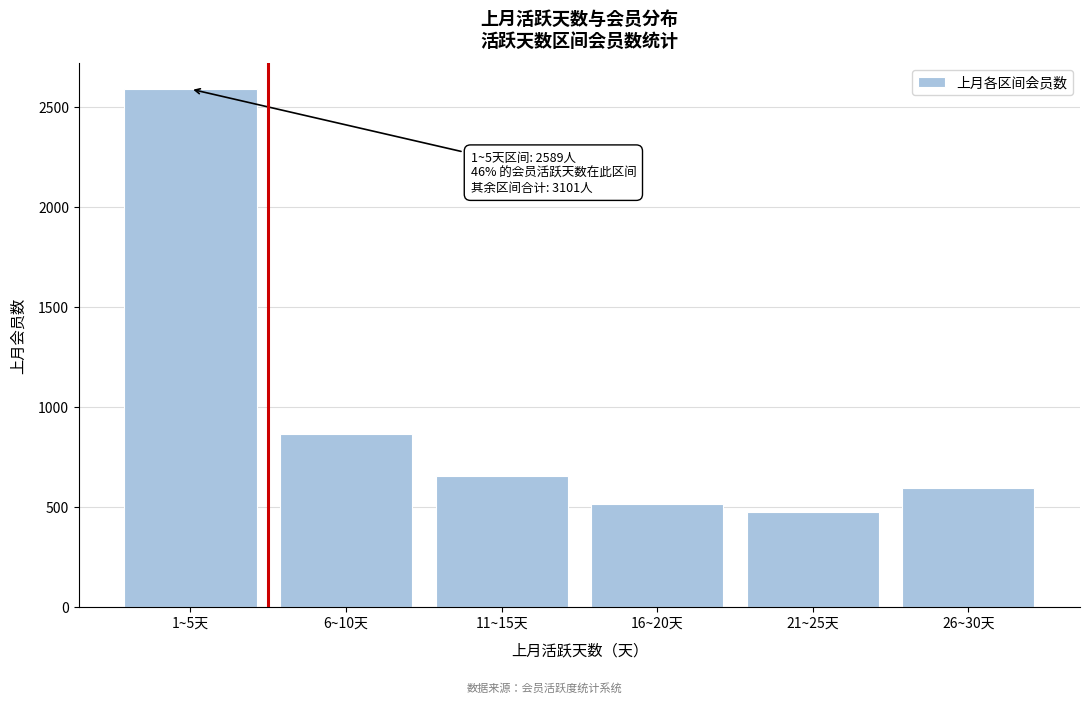

Reading right to left, list all the values displayed in this chart.

26~30天=594	21~25天=473	16~20天=515	11~15天=654	6~10天=865	1~5天=2589